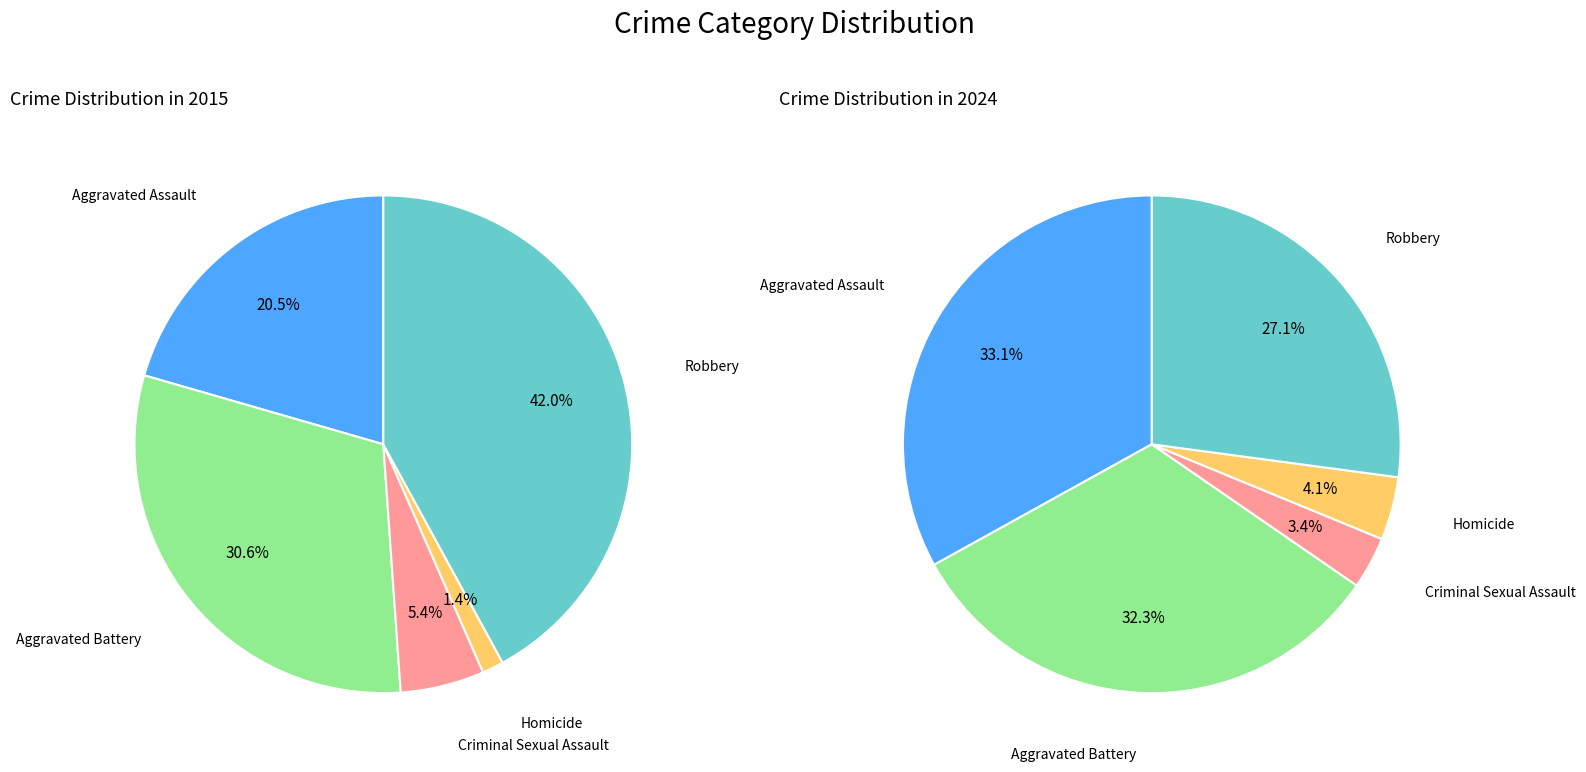

What percentage is NOT represented by values_2024?

69.4%